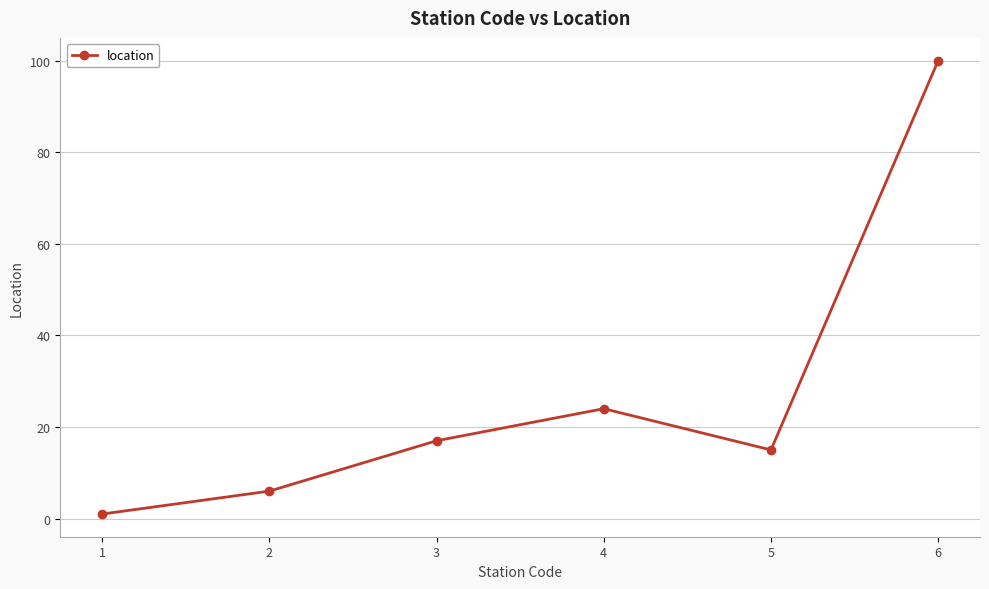

True or false: the data shows 15 at 5.

True